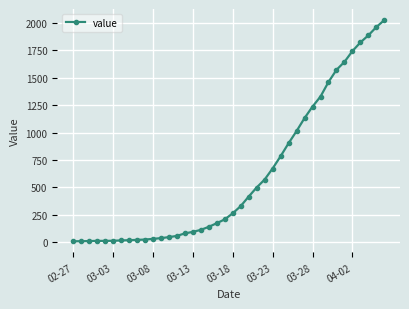

What is the average value?

609